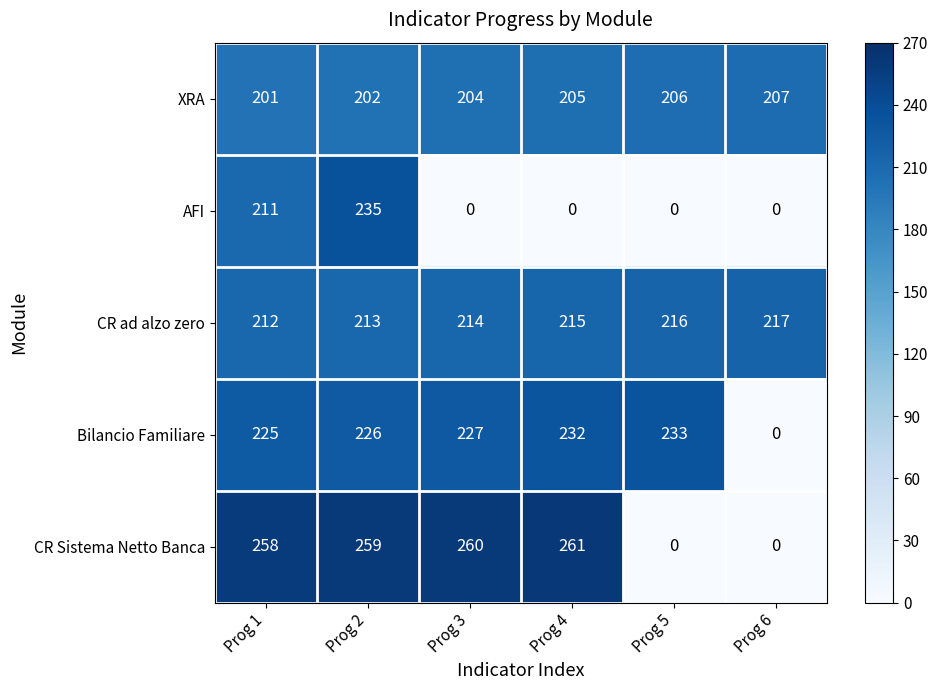

Reading right to left, what are all the values shown in this chart?

XRA: 207	206	205	204	202	201
AFI: 0	0	0	0	235	211
CR ad alzo zero: 217	216	215	214	213	212
Bilancio Familiare: 0	233	232	227	226	225
CR Sistema Netto Banca: 0	0	261	260	259	258